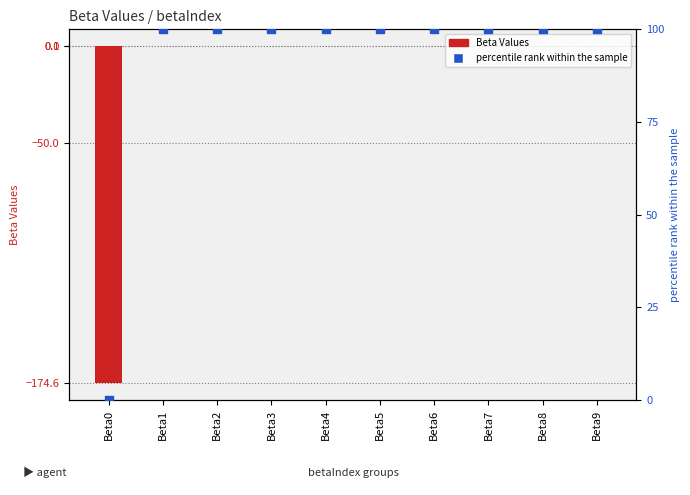

What is the total value across all series at Beta6?

100.0